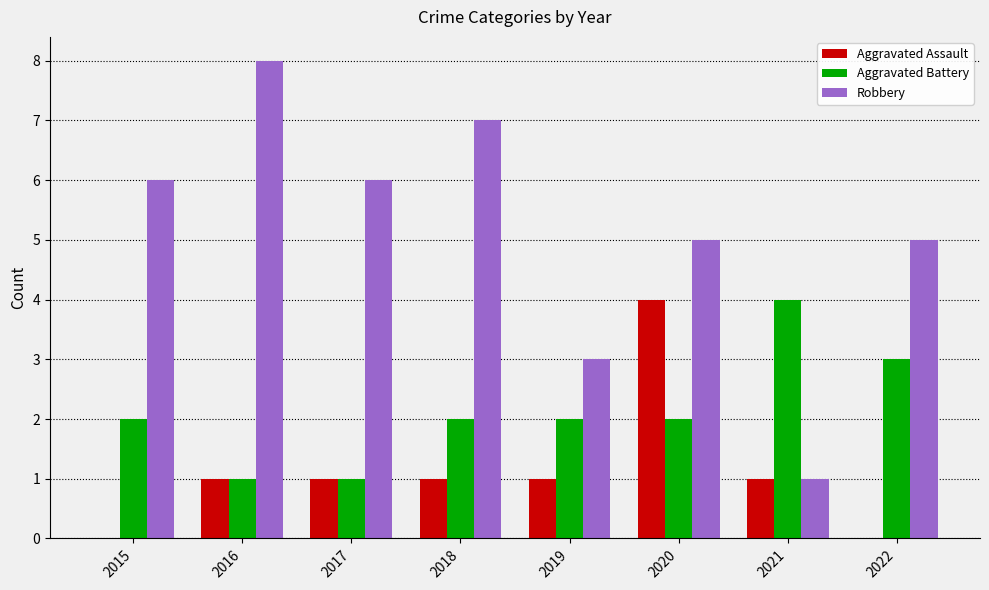

What is the sum of all Aggravated Assault values?

9